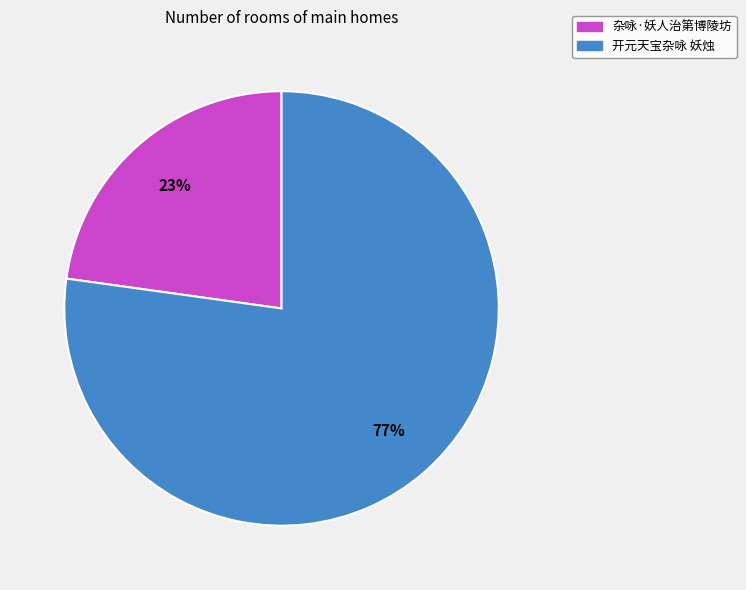

To the nearest percent, what percentage of the pie is 开元天宝杂咏 妖烛?

77%